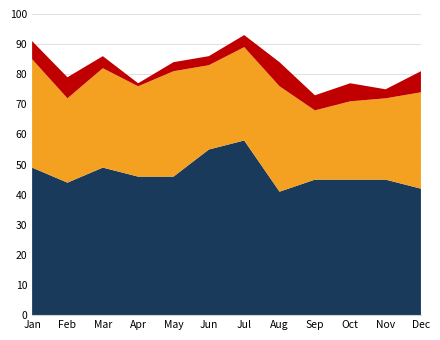

Reading left to right, what are all the values shown in this chart?

canceled: 6	7	4	1	3	3	4	8	5	6	3	7
failed: 36	28	33	30	35	28	31	35	23	26	27	32
successful: 49	44	49	46	46	55	58	41	45	45	45	42